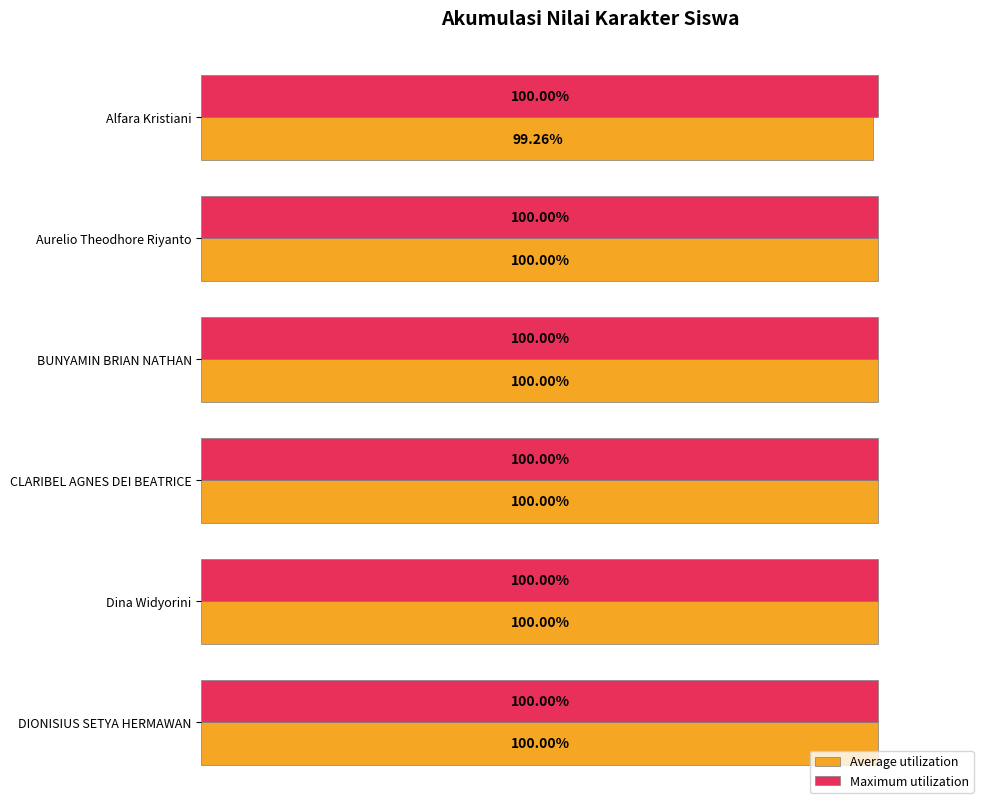

At which label does Average utilization reach its minimum?

Alfara Kristiani